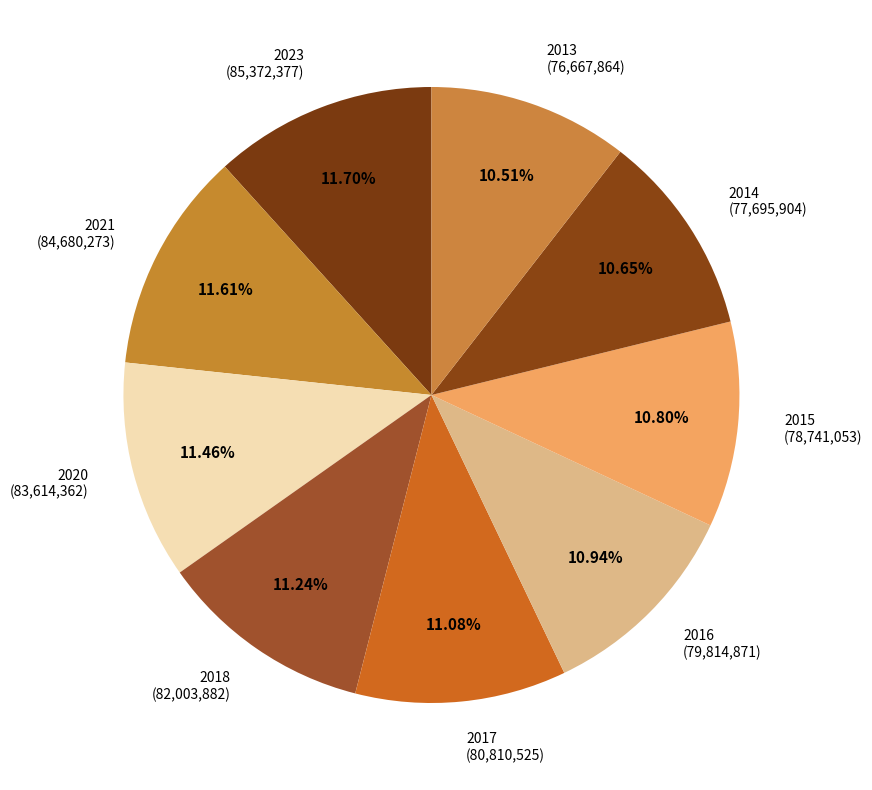

To the nearest percent, what is the difference between the 2013 and 2020 slice percentages?

1%